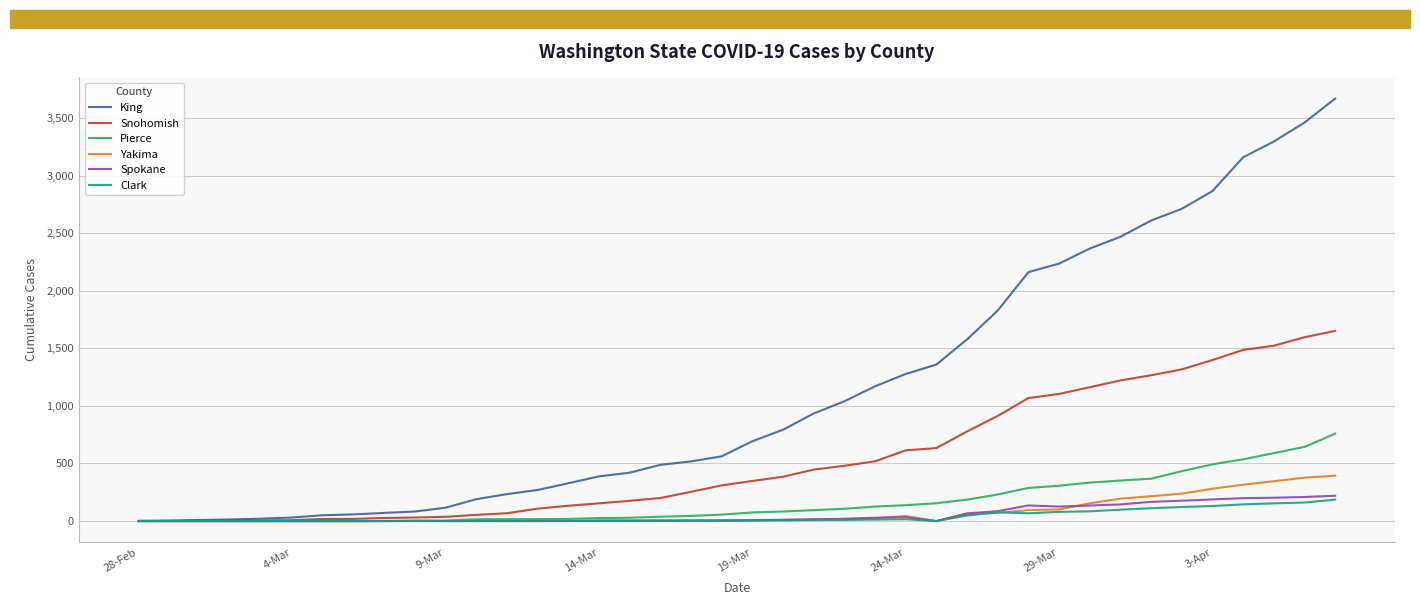

Which series has the largest range (max minus min)?

King